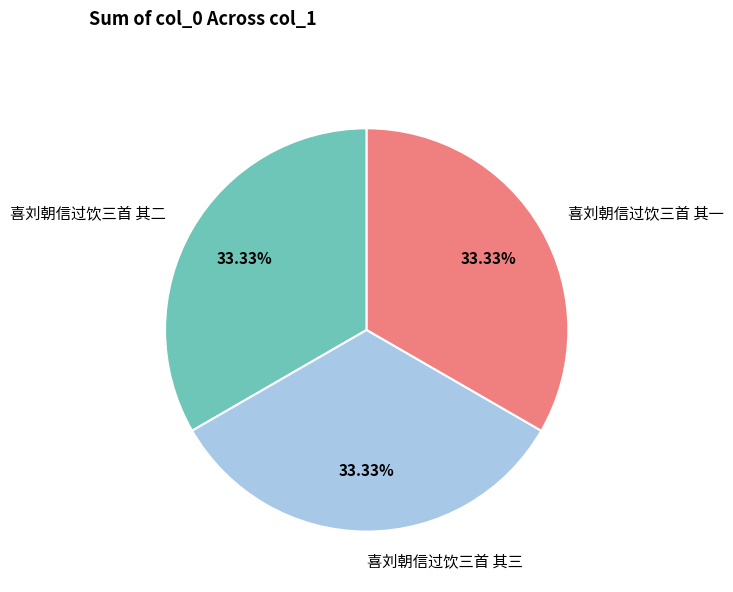

Is there any slice that represents more than half of the pie?

No